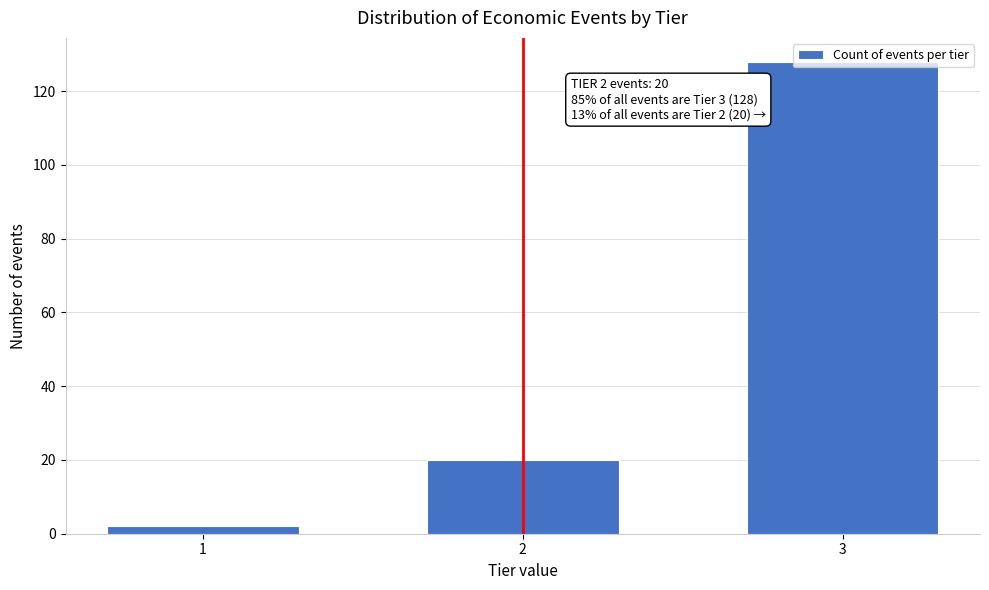

What is the sum of all values?

150